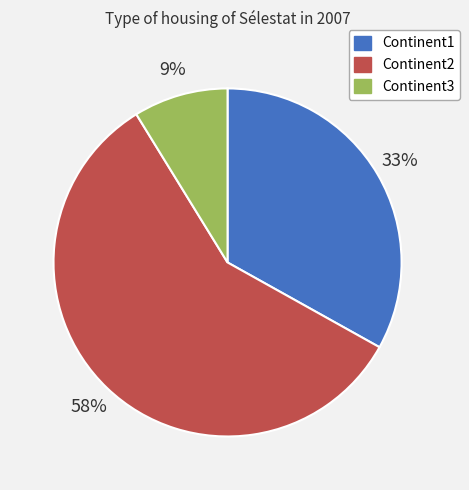

What is the largest slice in the pie chart?

Continent2